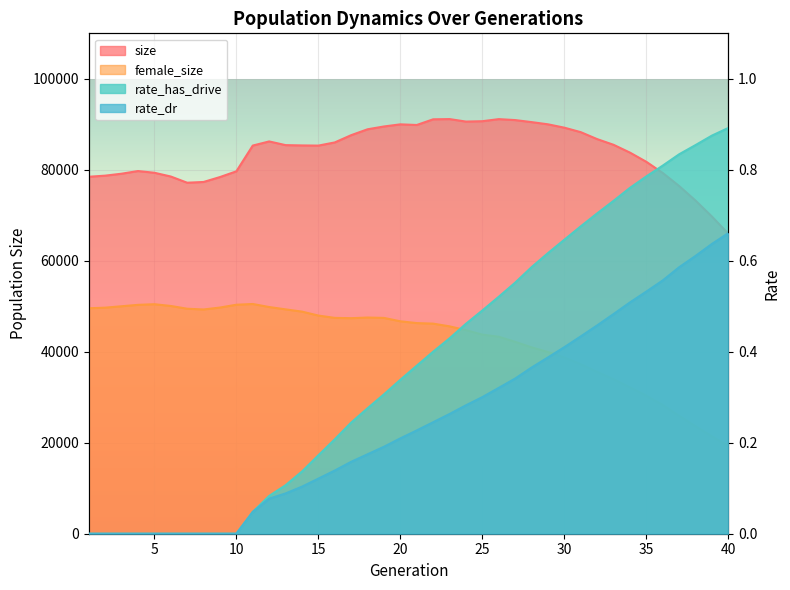

What is the spread (max minus min) of values at 21?

89851.8